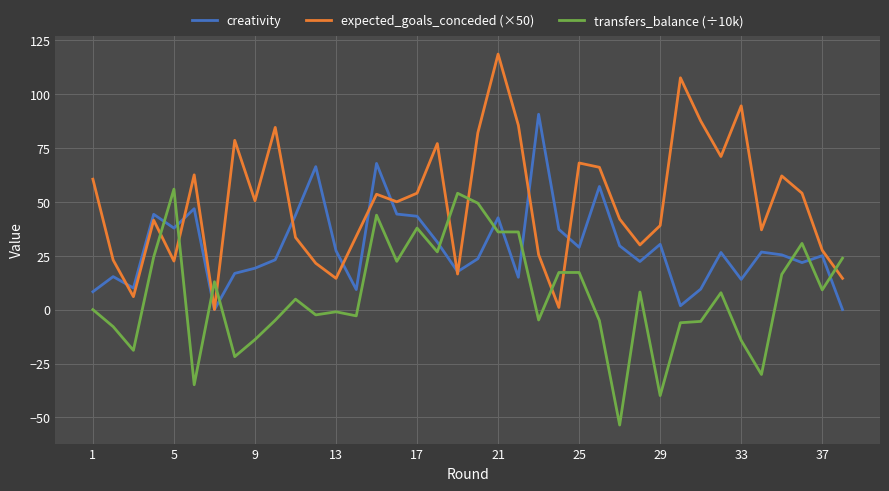

How many values in the transfers_balance (÷10k) series are below 7?

19